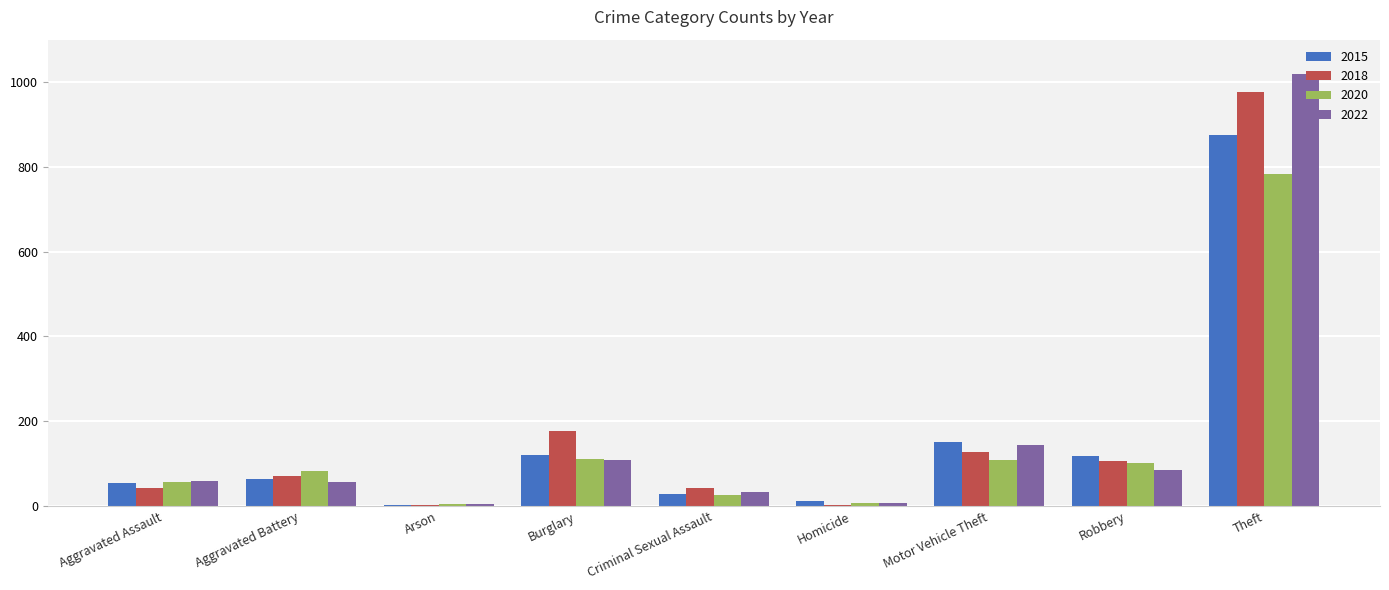

How many data points does each series have?

9